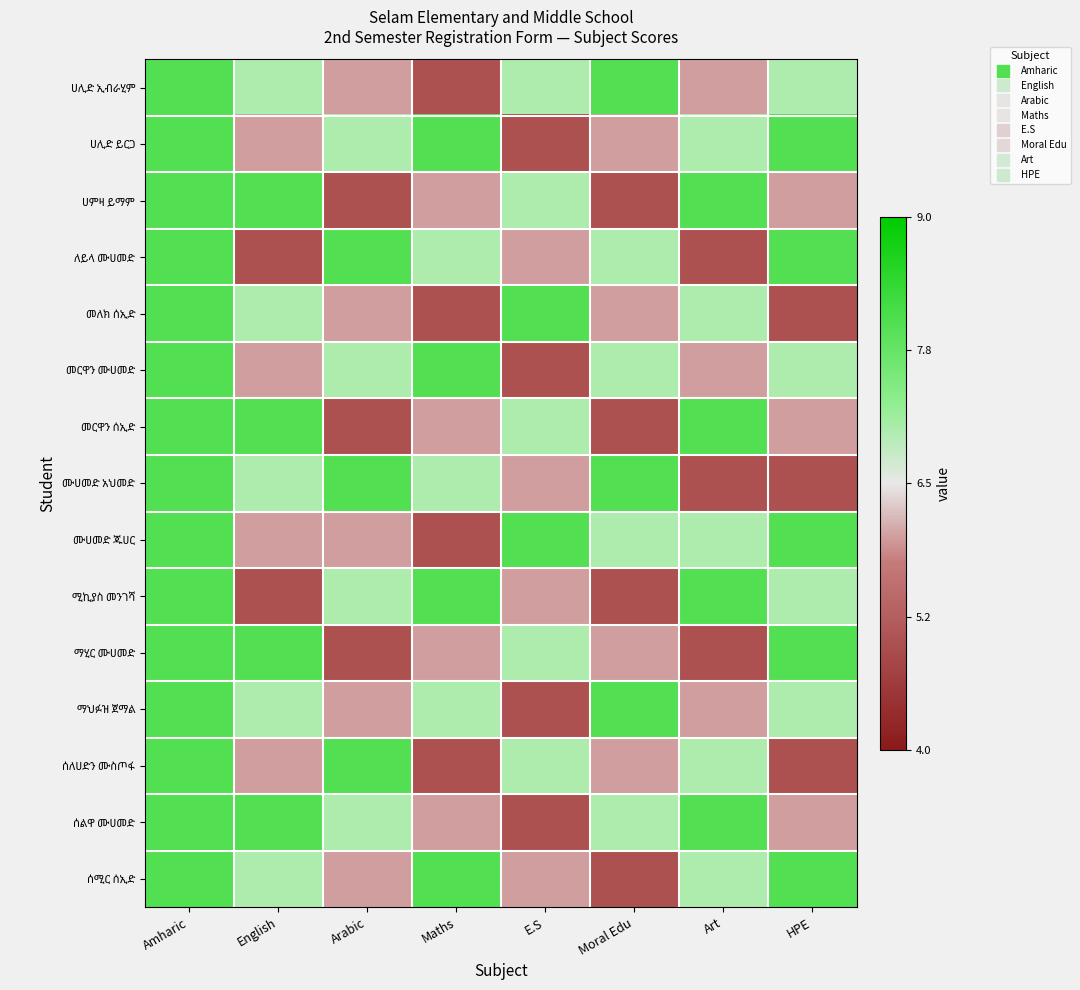

How many series are shown in this chart?

15